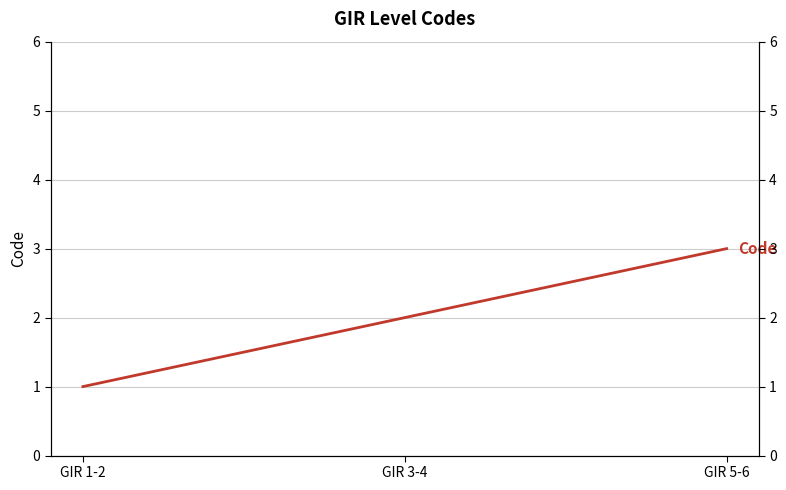

What position from the right is GIR 1-2?

3